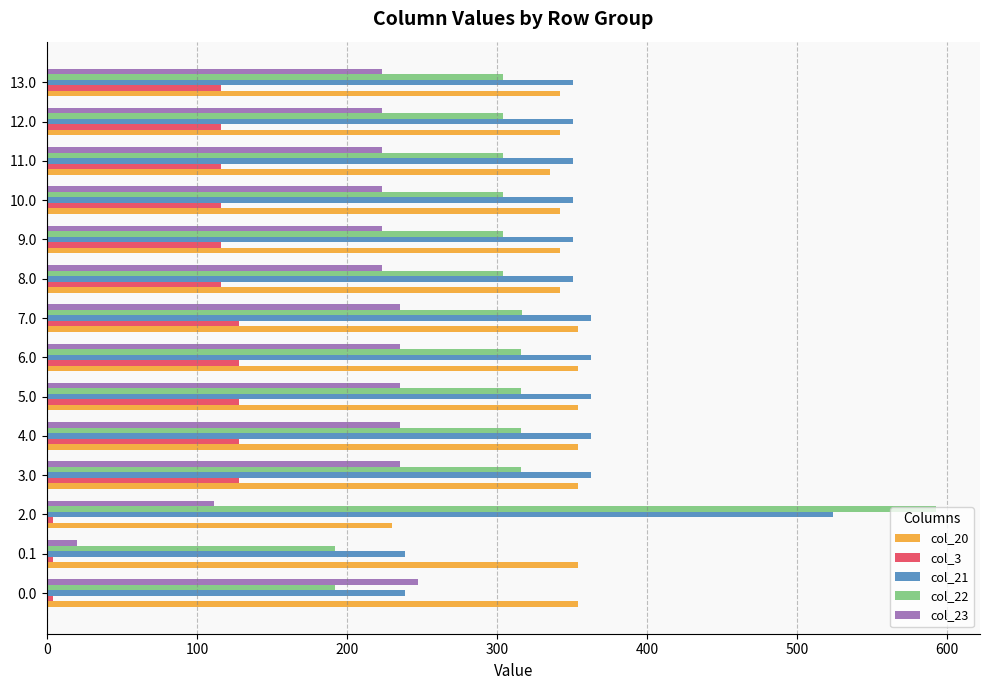

What is the maximum value for col_3?

128.4